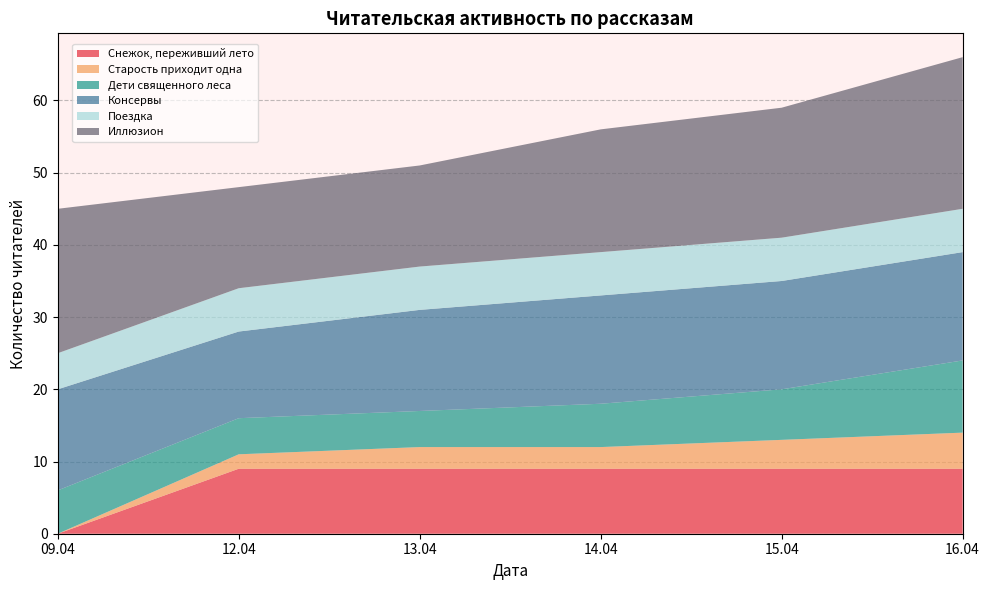

Reading right to left, transcribe all the data shown in this chart.

Снежок, переживший лето: 16.04=9	15.04=9	14.04=9	13.04=9	12.04=9	09.04=0
Старость приходит одна: 16.04=5	15.04=4	14.04=3	13.04=3	12.04=2	09.04=0
Дети священного леса: 16.04=10	15.04=7	14.04=6	13.04=5	12.04=5	09.04=6
Консервы: 16.04=15	15.04=15	14.04=15	13.04=14	12.04=12	09.04=14
Поездка: 16.04=6	15.04=6	14.04=6	13.04=6	12.04=6	09.04=5
Иллюзион: 16.04=21	15.04=18	14.04=17	13.04=14	12.04=14	09.04=20